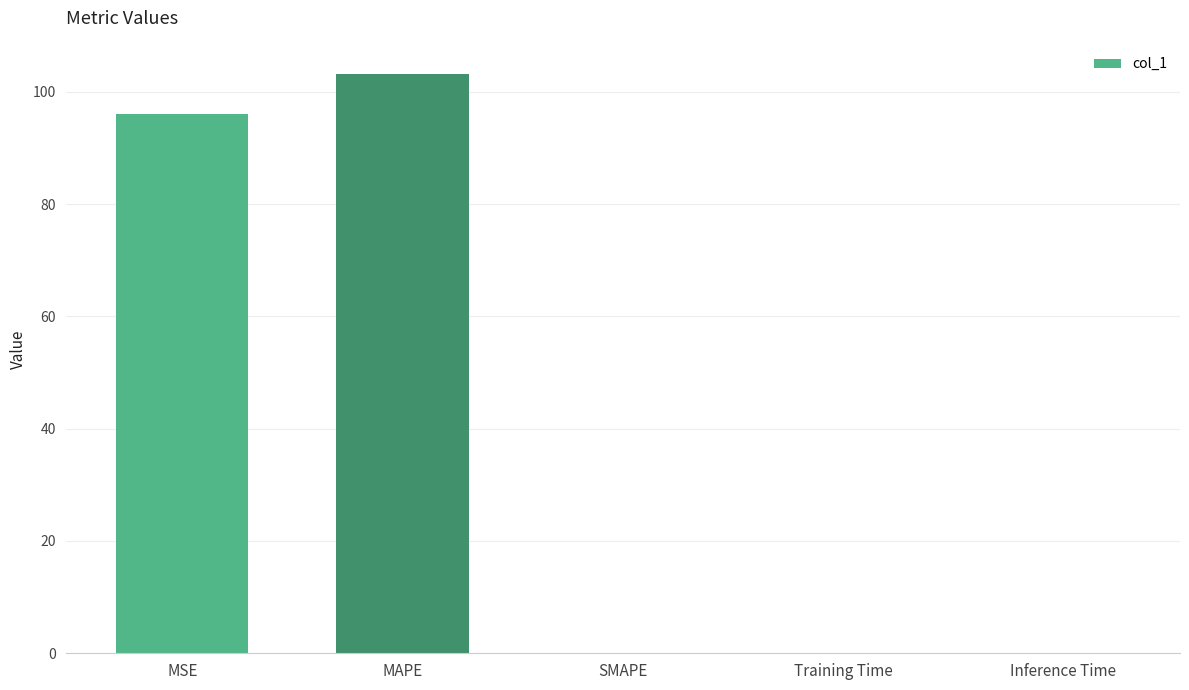

Are the bars horizontal?

No